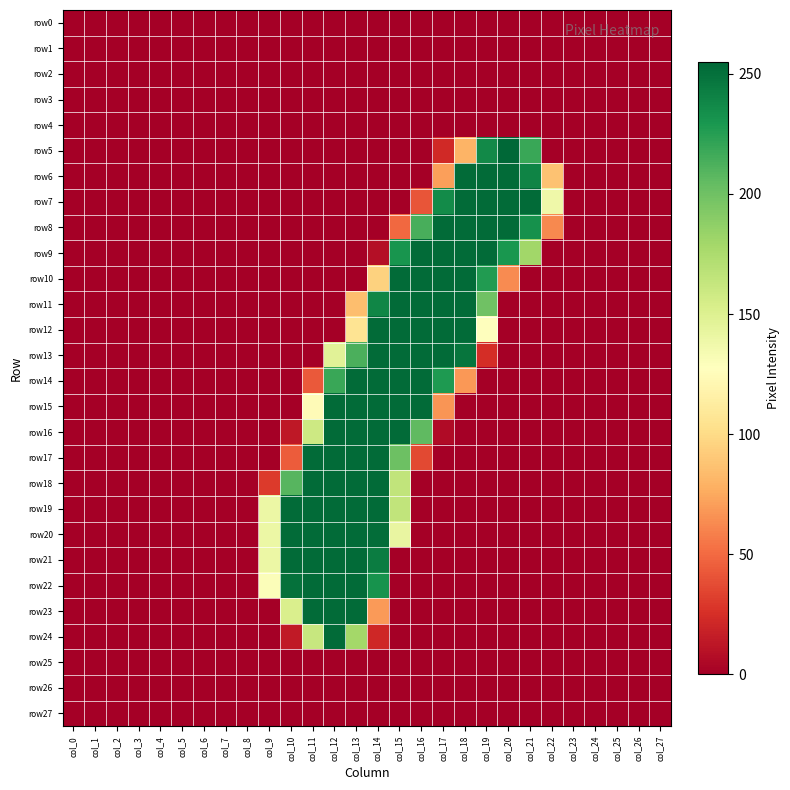

Rank the series at col_7 from highest to lowest value.

row0, row1, row2, row3, row4, row5, row6, row7, row8, row9, row10, row11, row12, row13, row14, row15, row16, row17, row18, row19, row20, row21, row22, row23, row24, row25, row26, row27